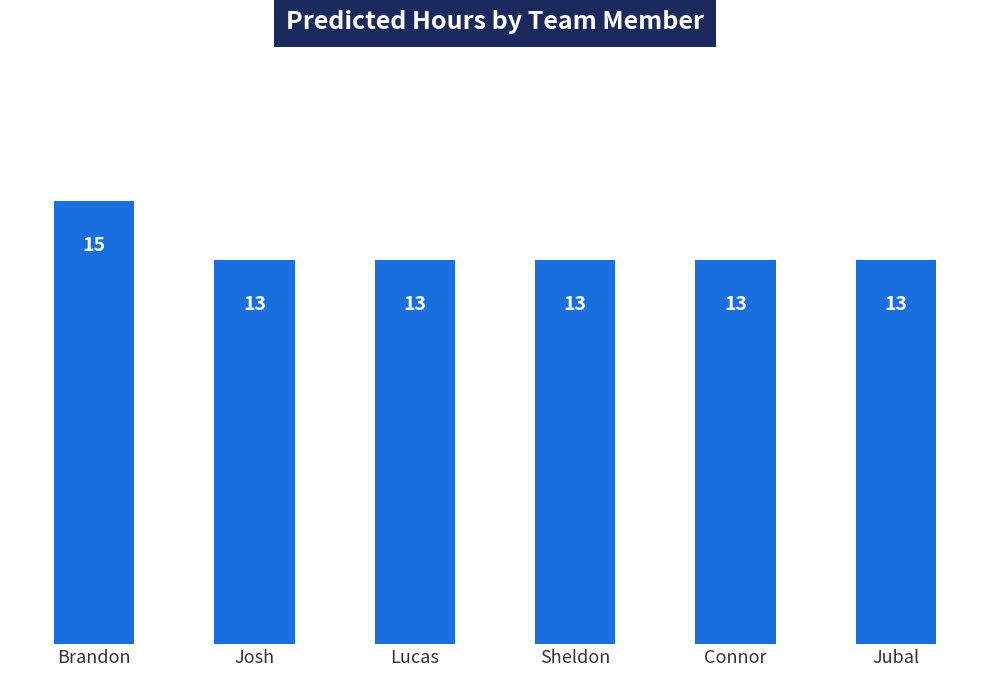

What is the value of the 6th bar from the left?

13